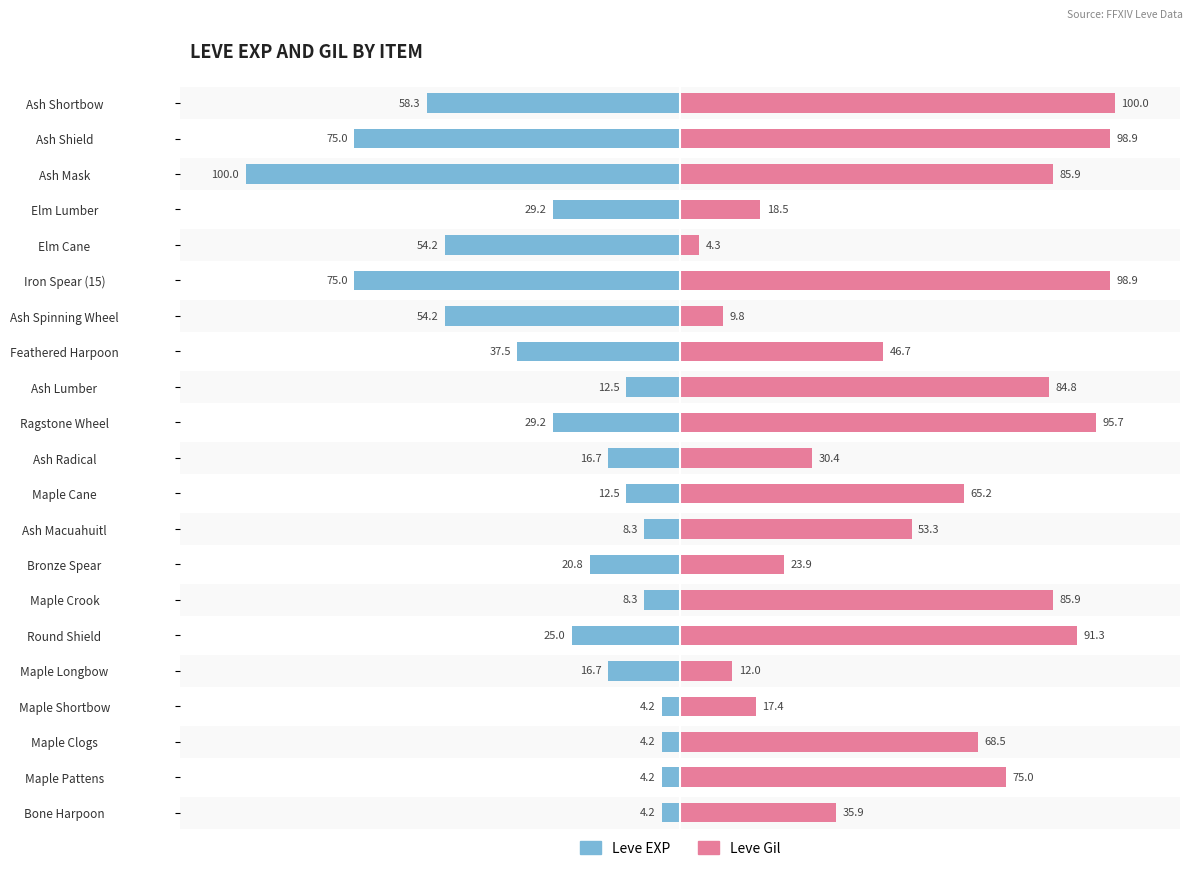

Which series changed the most between Iron Spear (15) and Ash Mask?

Leve EXP